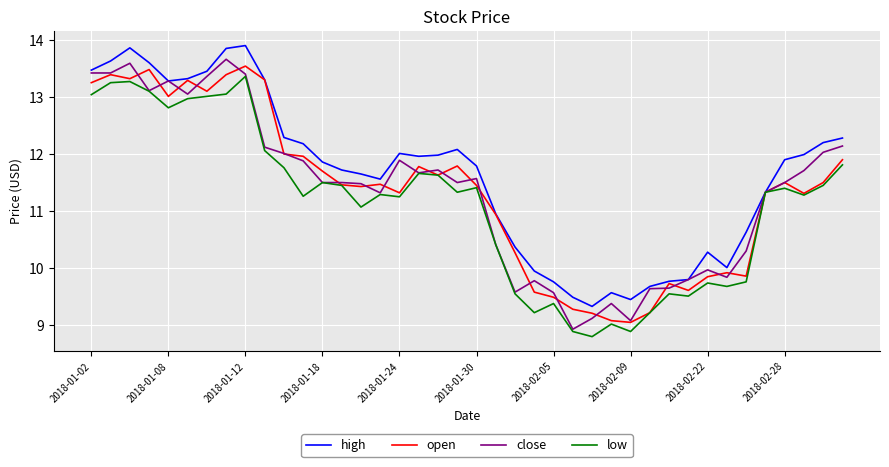

What is the highest value of the open series?

13.5